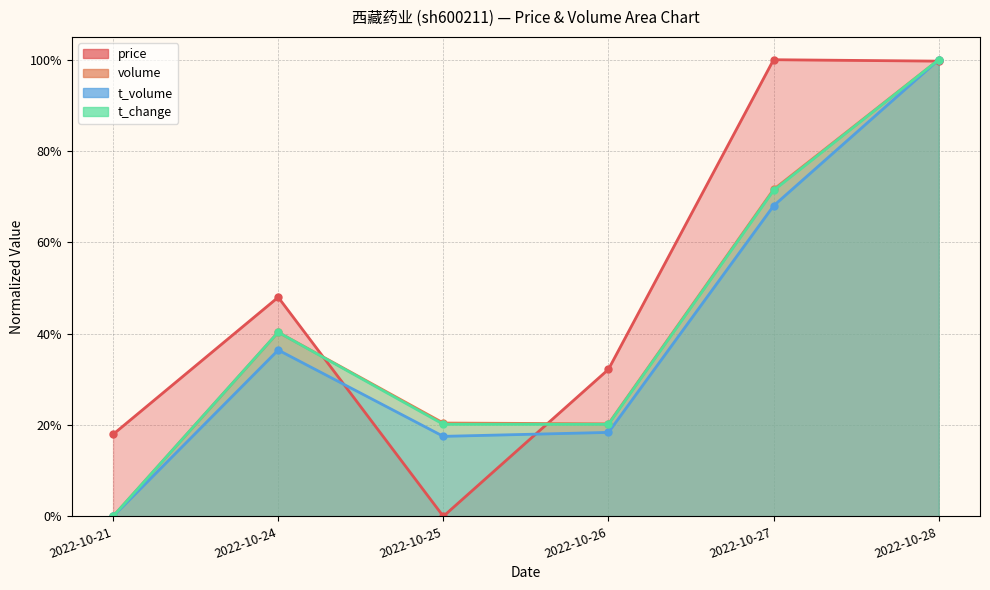

Between which two adjacent categories do t_change and t_volume first intersect?

2022-10-27 and 2022-10-28